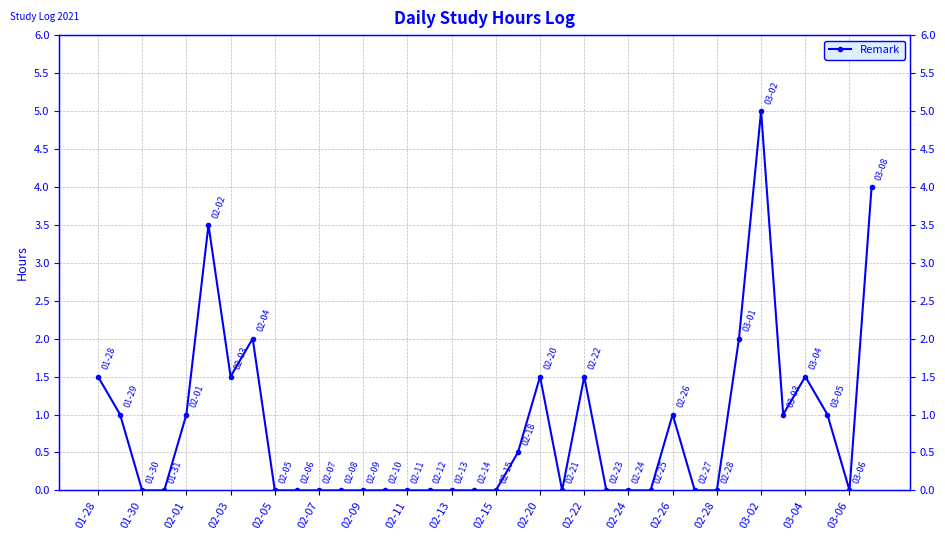

The chart shows a value of 1.2 at 29. True or false?

False